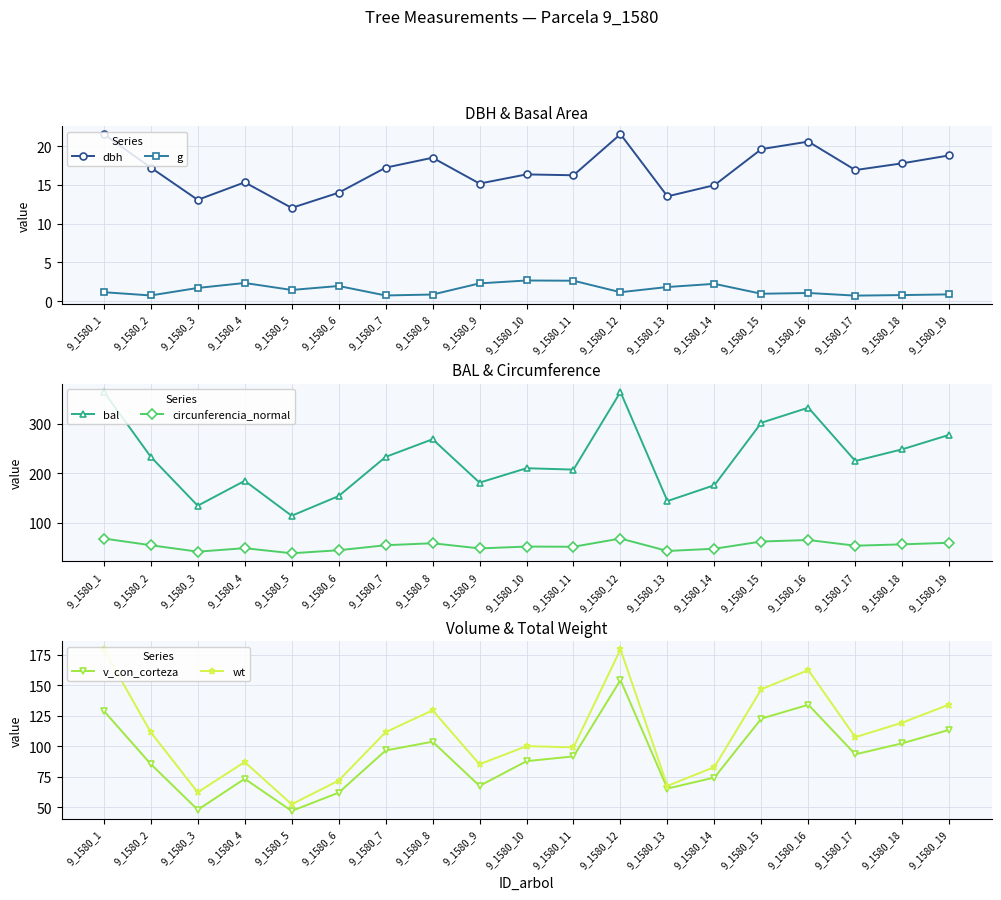

Where does the wt series first go above 107?

9_1580_1